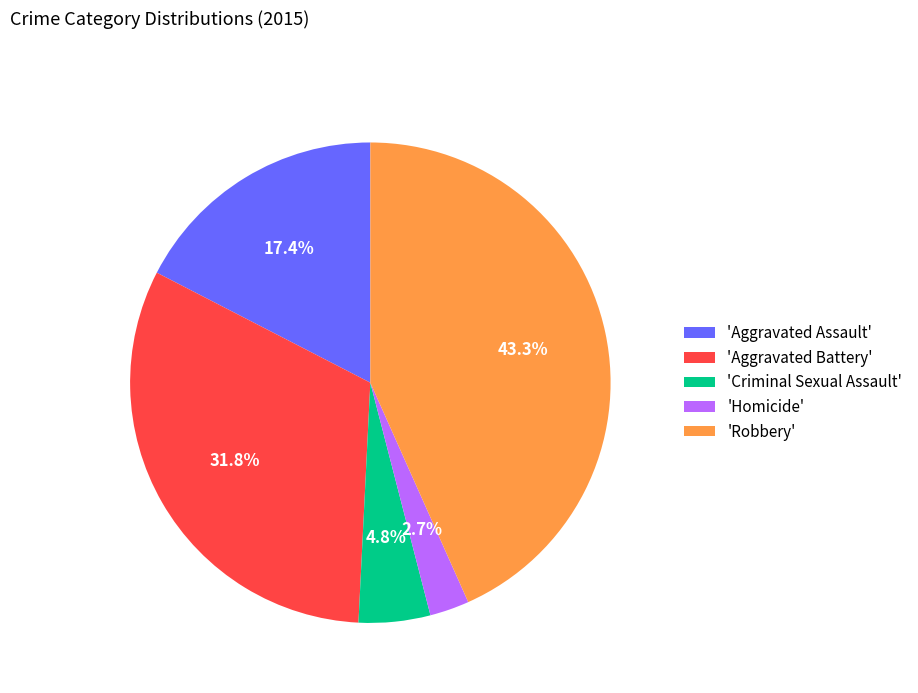

What is the ratio of the value at 'Aggravated Assault' to the value at 'Criminal Sexual Assault'?

3.6